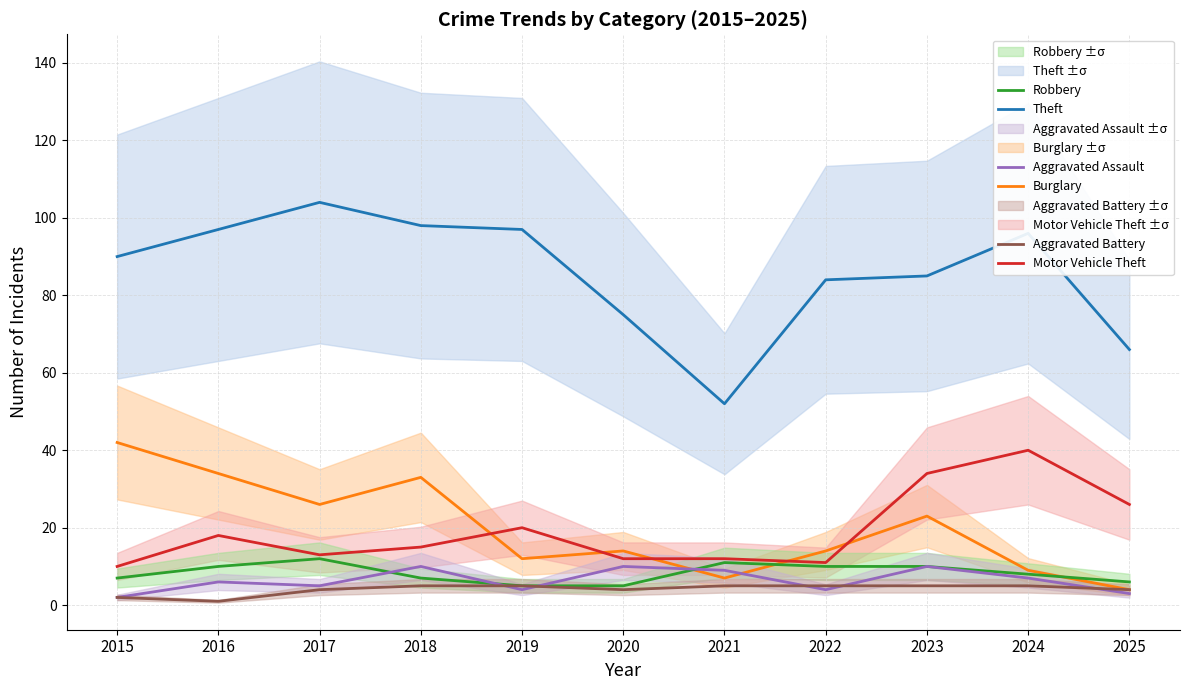

How many Aggravated Assault values are between 4 and 10?

9